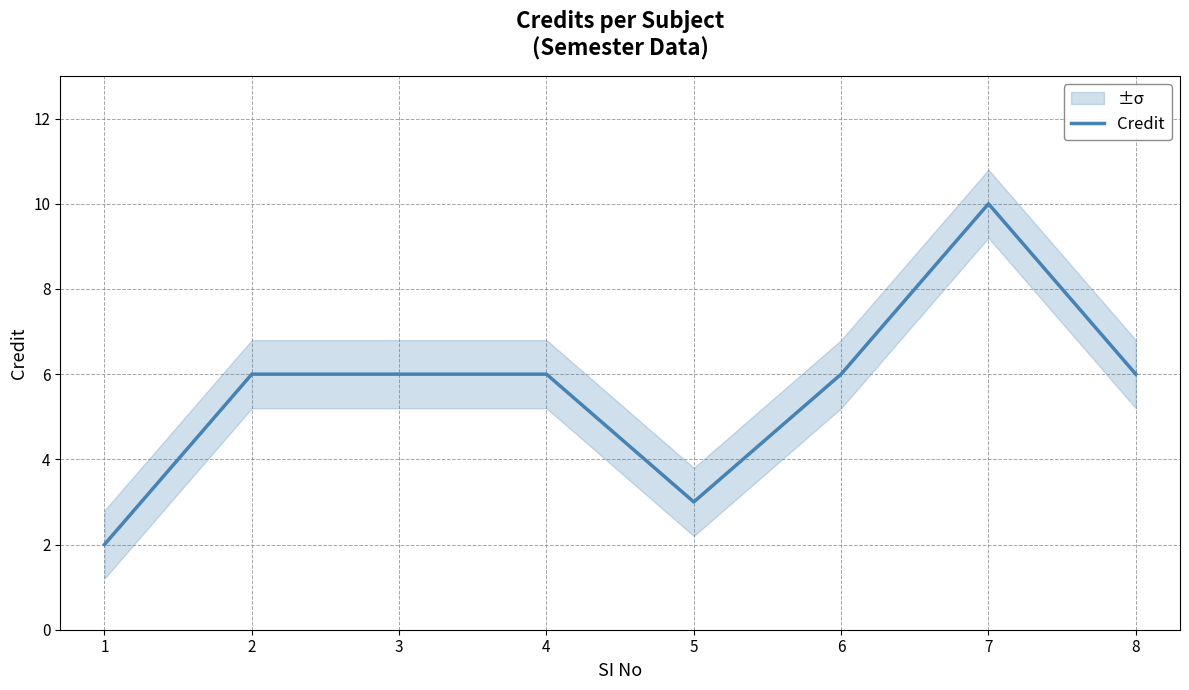

Count the number of data series in this chart.

1